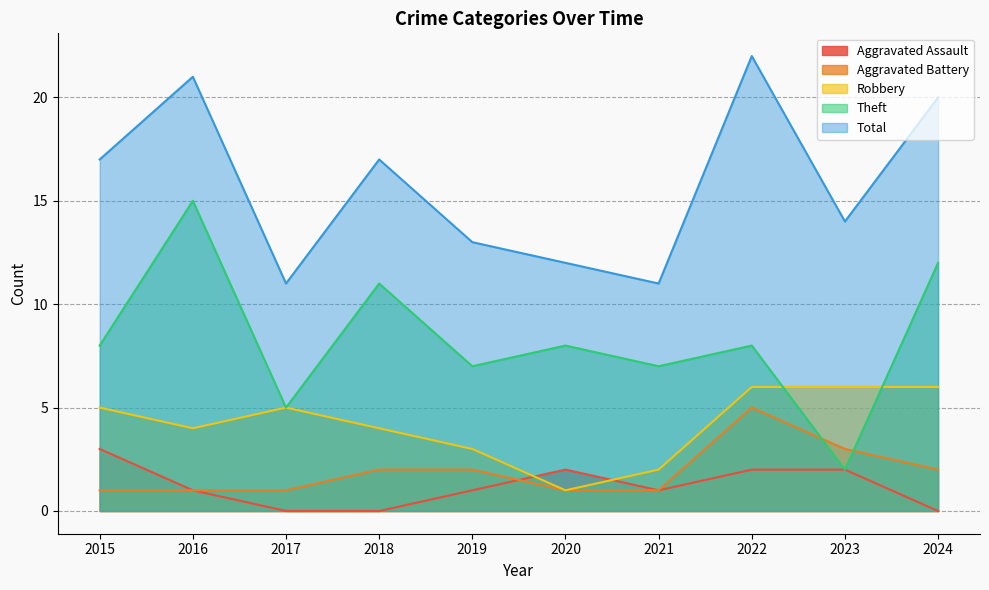

True or false: Aggravated Battery has more than 0 interior local peaks.

True